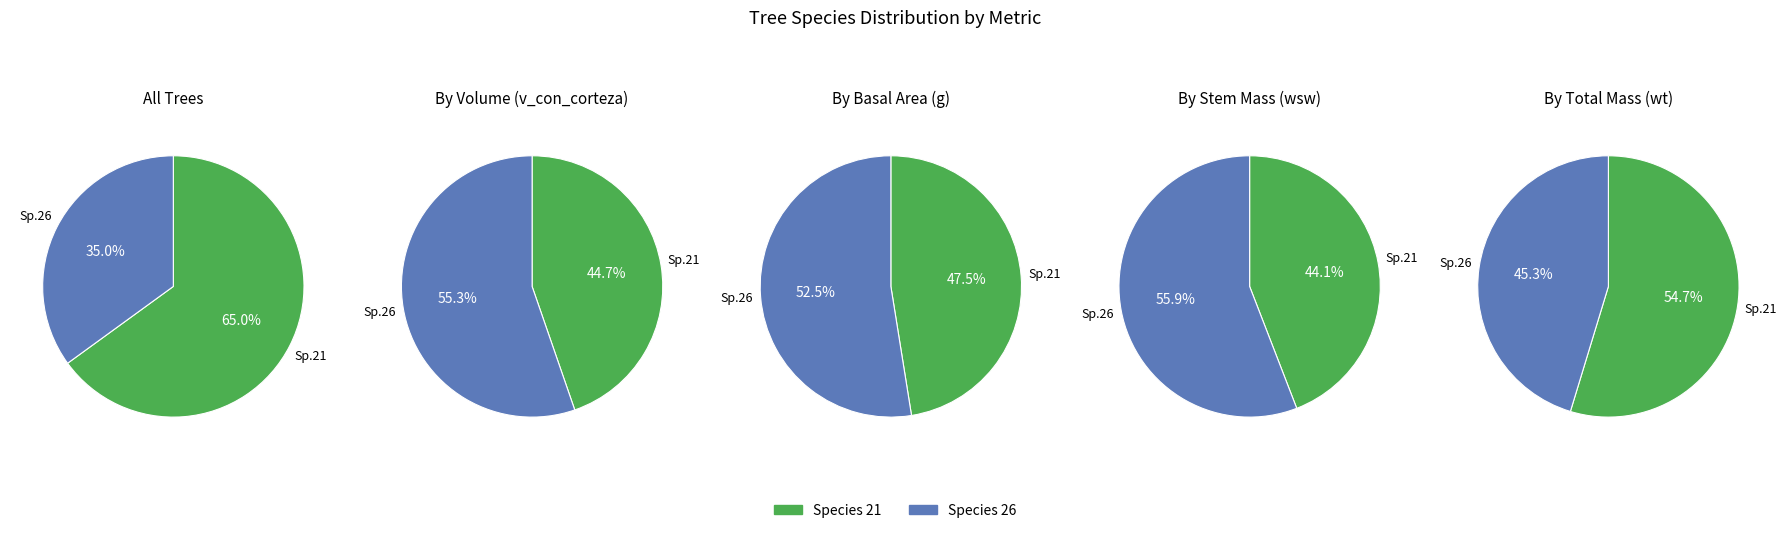

Which slice is the smallest?

26